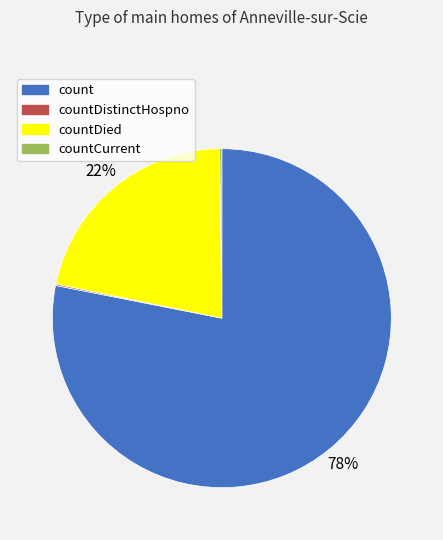

Is there a majority slice in this chart?

Yes